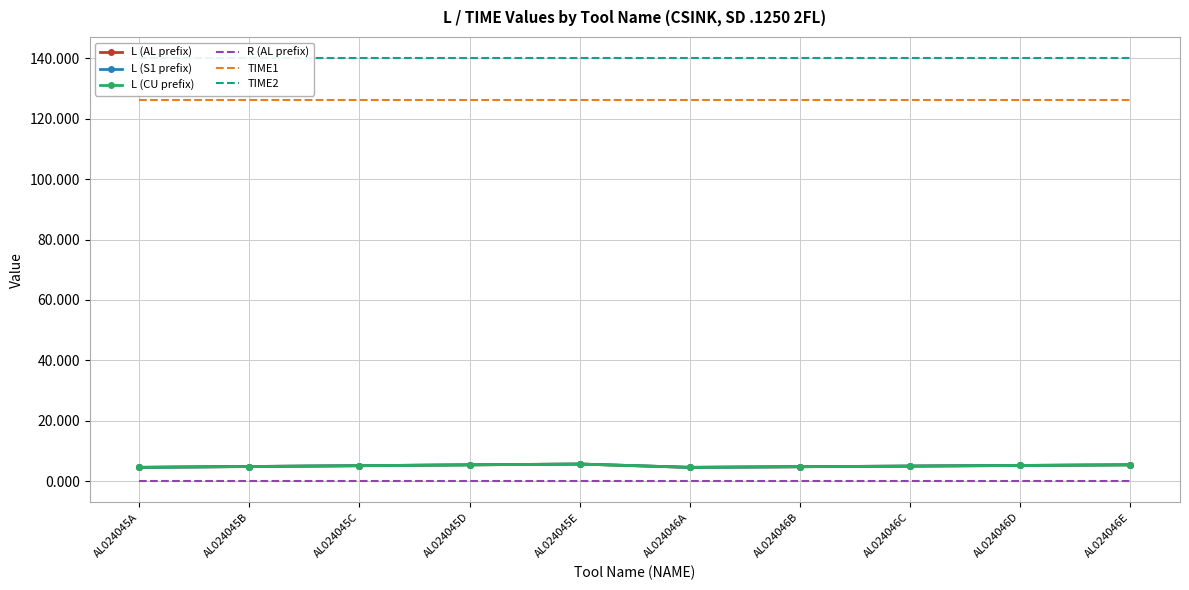

What is the value of the L (AL prefix) point at the 7th from the left?

4.8